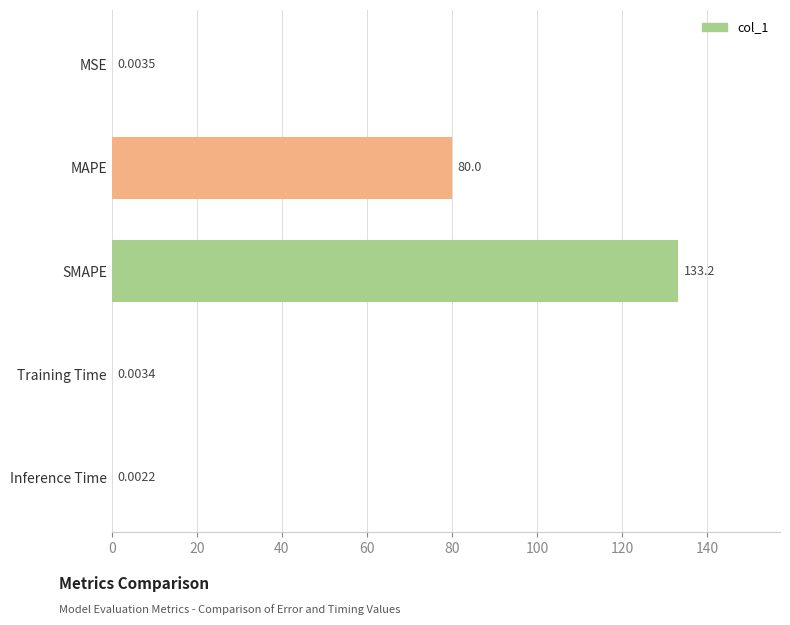

At which category does the chart reach its peak across all series?

SMAPE